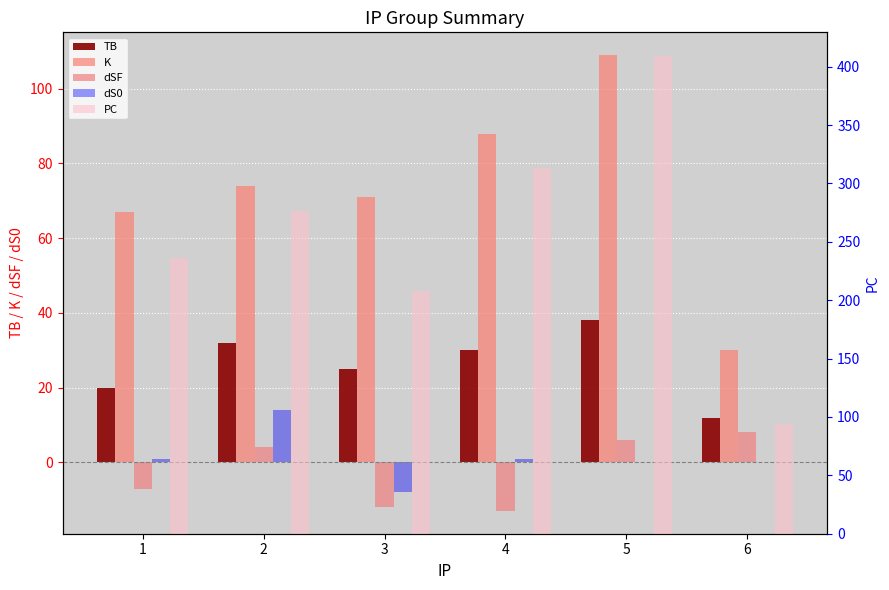

What is the difference between the K values at 5 and 6?

79